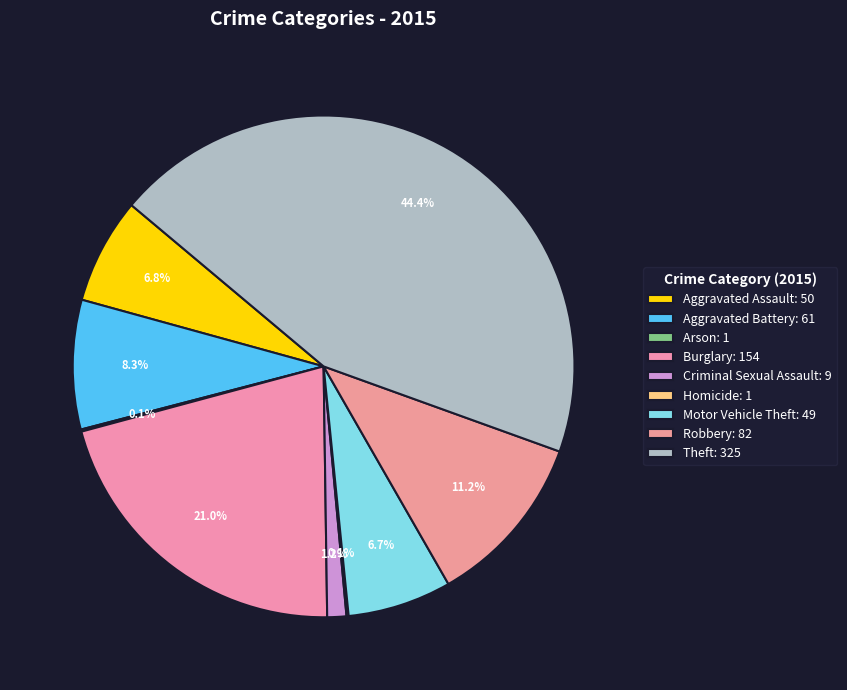

To the nearest percent, what is the combined percentage of Homicide and Aggravated Battery?

8%